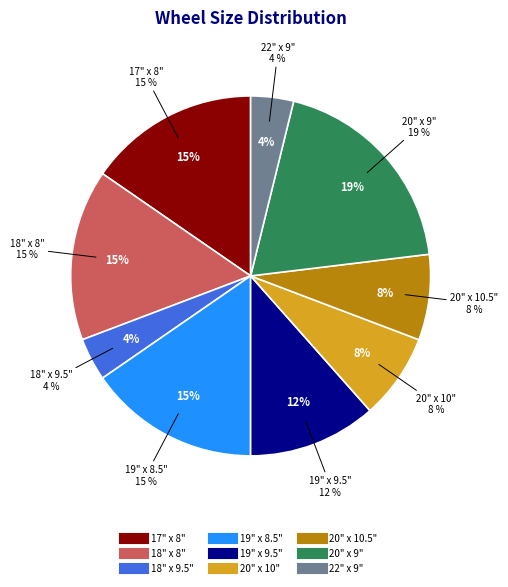

How many slices are in this pie chart?

9